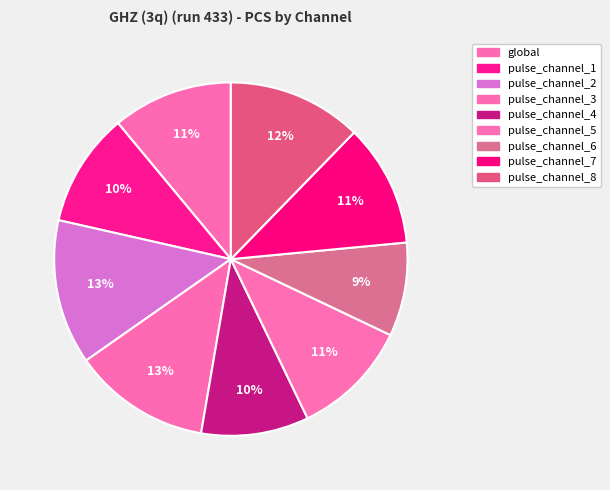

To the nearest percent, what is the average slice percentage?

11%